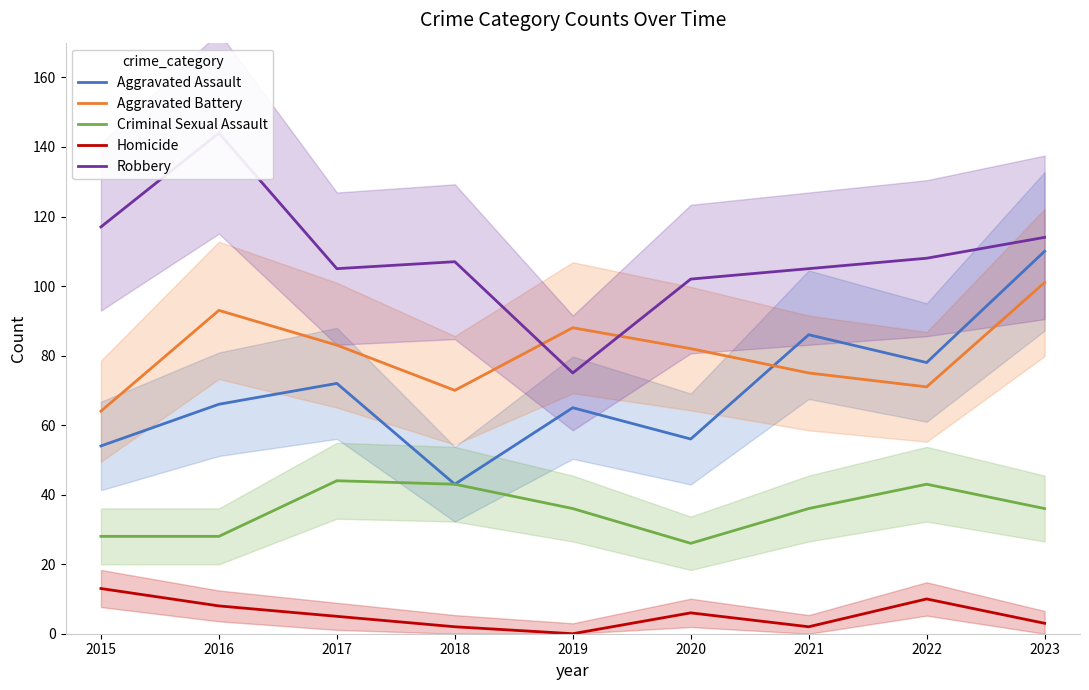

True or false: Criminal Sexual Assault and Homicide cross at least once.

False